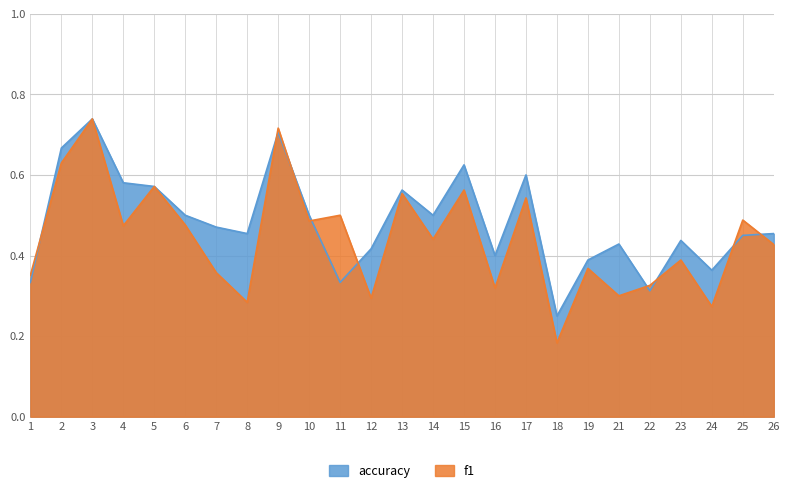

Count the number of categories in the chart.

25